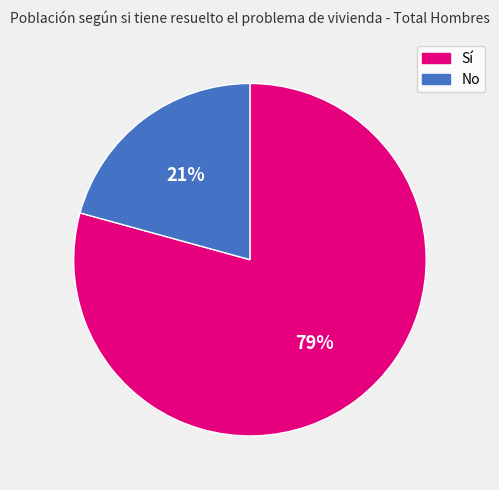

The Sí slice represents 79% of the pie. True or false?

True